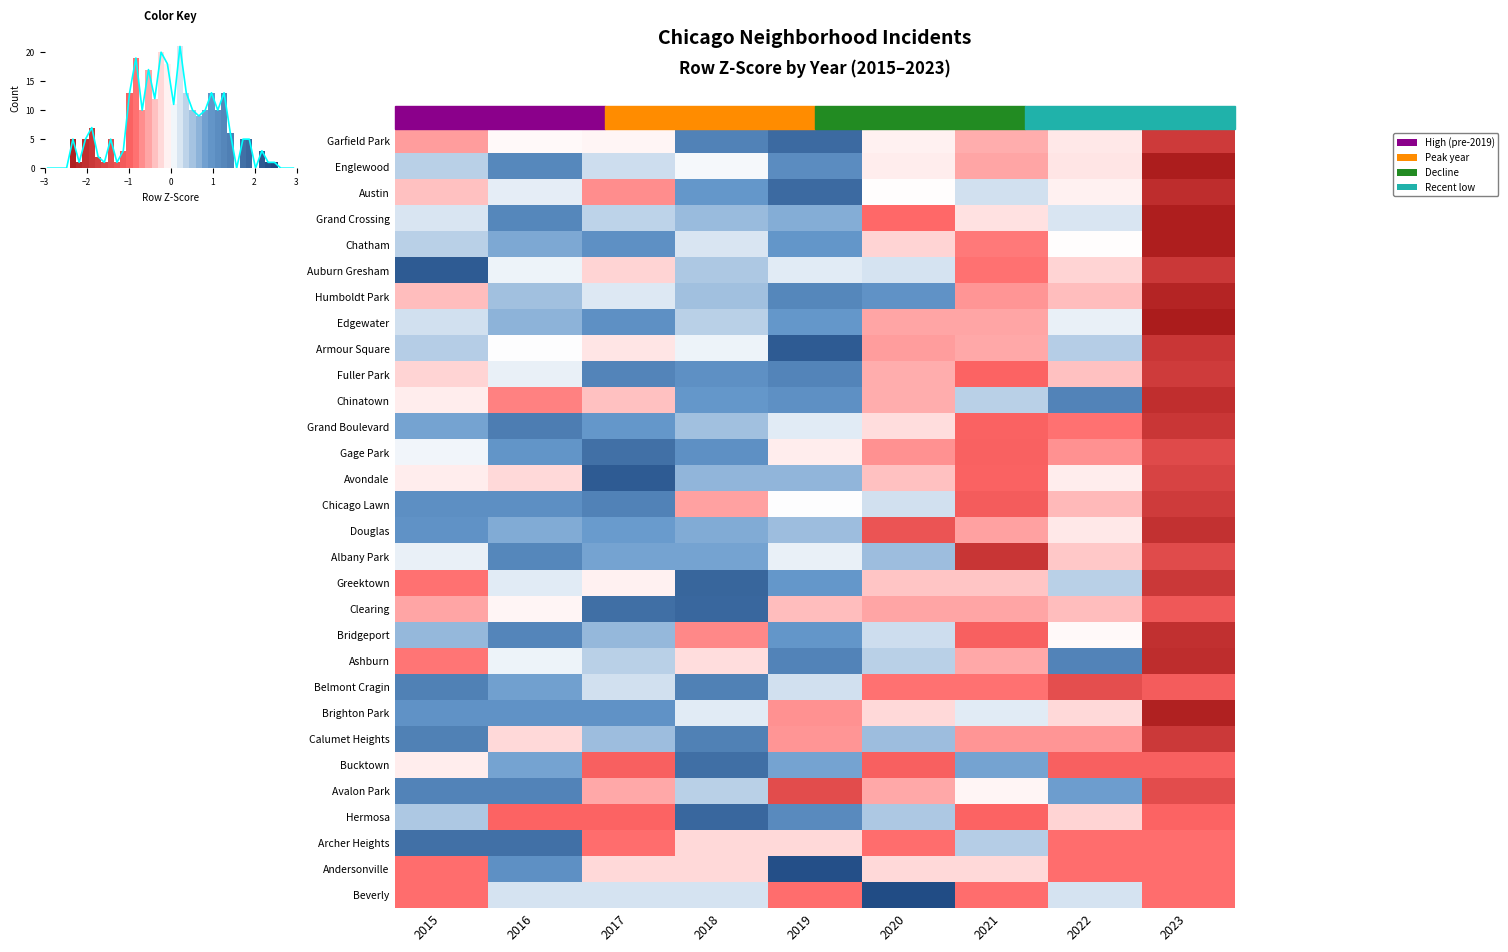

Reading left to right, what are all the values shown in this chart?

row_0: -0.6	-0.0	-0.1	1.3	1.8	-0.1	-0.5	-0.1	-1.8
row_1: 0.4	1.2	0.3	0.1	1.1	-0.1	-0.5	-0.2	-2.4
row_2: -0.4	0.2	-0.7	0.9	1.8	-0.0	0.3	-0.1	-2.0
row_3: 0.2	1.3	0.4	0.6	0.7	-0.9	-0.2	0.2	-2.3
row_4: 0.4	0.8	1.1	0.2	0.9	-0.3	-0.8	-0.0	-2.3
row_5: 2.1	0.1	-0.2	0.5	0.2	0.3	-0.8	-0.2	-1.8
row_6: -0.4	0.6	0.2	0.6	1.3	1.0	-0.6	-0.4	-2.2
row_7: 0.3	0.7	1.1	0.4	0.9	-0.5	-0.5	0.1	-2.4
row_8: 0.4	0.0	-0.2	0.1	2.1	-0.6	-0.5	0.4	-1.9
row_9: -0.2	0.1	1.3	1.1	1.3	-0.5	-0.9	-0.4	-1.8
row_10: -0.1	-0.7	-0.4	0.9	1.1	-0.5	0.4	1.3	-2.0
row_11: 0.8	1.4	0.9	0.5	0.2	-0.2	-1.0	-0.8	-1.9
row_12: 0.1	1.0	1.7	1.1	-0.1	-0.6	-1.0	-0.6	-1.5
row_13: -0.1	-0.2	2.1	0.6	0.6	-0.4	-1.0	-0.1	-1.6
row_14: 1.1	1.1	1.4	-0.5	0.0	0.3	-1.1	-0.4	-1.8
row_15: 1.0	0.7	0.9	0.7	0.6	-1.3	-0.6	-0.1	-2.0
row_16: 0.1	1.2	0.8	0.8	0.1	0.6	-1.9	-0.3	-1.4
row_17: -0.8	0.2	-0.1	1.9	0.9	-0.3	-0.3	0.4	-1.8
row_18: -0.5	-0.1	1.7	1.9	-0.4	-0.5	-0.5	-0.4	-1.2
row_19: 0.6	1.3	0.6	-0.7	1.0	0.3	-1.0	-0.0	-2.0
row_20: -0.8	0.1	0.4	-0.2	1.3	0.4	-0.5	1.3	-2.0
row_21: 1.4	0.8	0.3	1.4	0.3	-0.8	-0.8	-1.4	-1.1
row_22: 1.0	1.0	1.0	0.2	-0.6	-0.2	0.2	-0.2	-2.3
row_23: 1.4	-0.2	0.6	1.4	-0.6	0.6	-0.6	-0.6	-1.8
row_24: -0.1	0.8	-1.0	1.7	0.8	-1.0	0.8	-1.0	-1.0
row_25: 1.3	1.3	-0.5	0.4	-1.4	-0.5	-0.1	0.9	-1.4
row_26: 0.5	-0.9	-0.9	1.9	1.2	0.5	-0.9	-0.2	-0.9
row_27: 1.7	1.7	-0.9	-0.2	-0.2	-0.9	0.4	-0.9	-0.9
row_28: -0.9	1.1	-0.2	-0.2	2.3	-0.2	-0.2	-0.9	-0.9
row_29: -0.8	0.2	0.2	0.2	-0.8	2.4	-0.8	0.2	-0.8